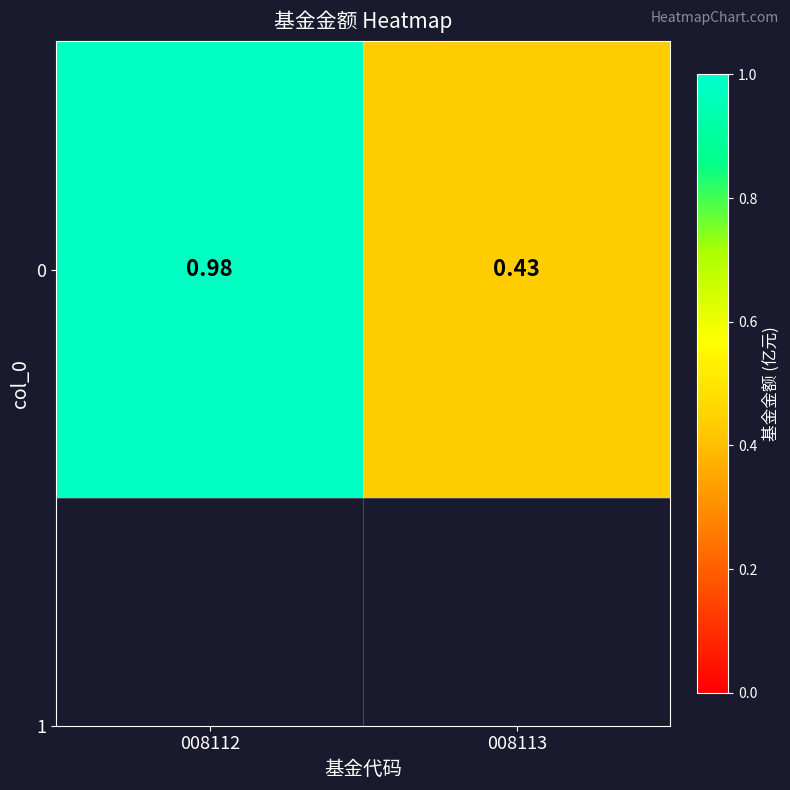

Reading left to right, transcribe all the data shown in this chart.

1.0	0.4